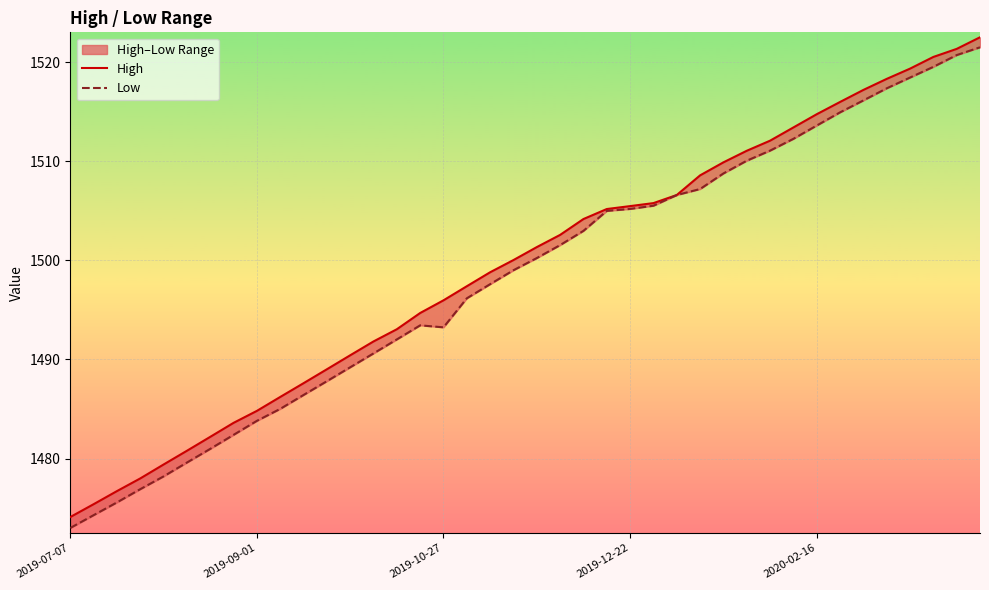

At which category does Low reach its first local peak?

15